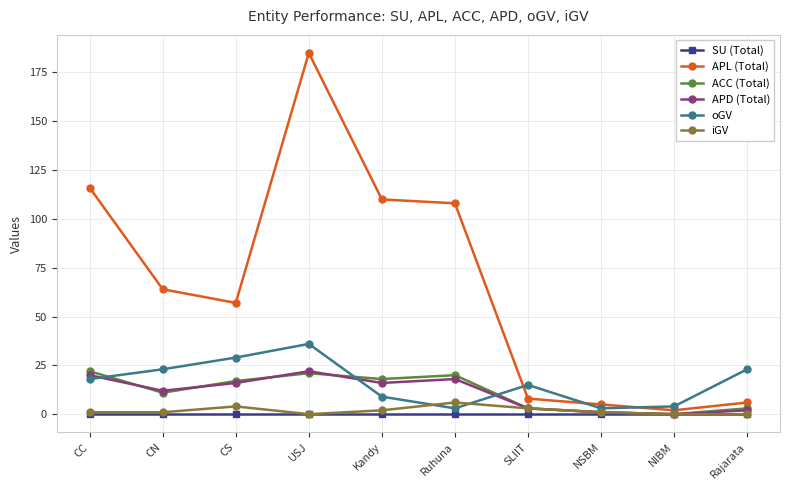

The iGV series shows 0 at Rajarata. True or false?

True